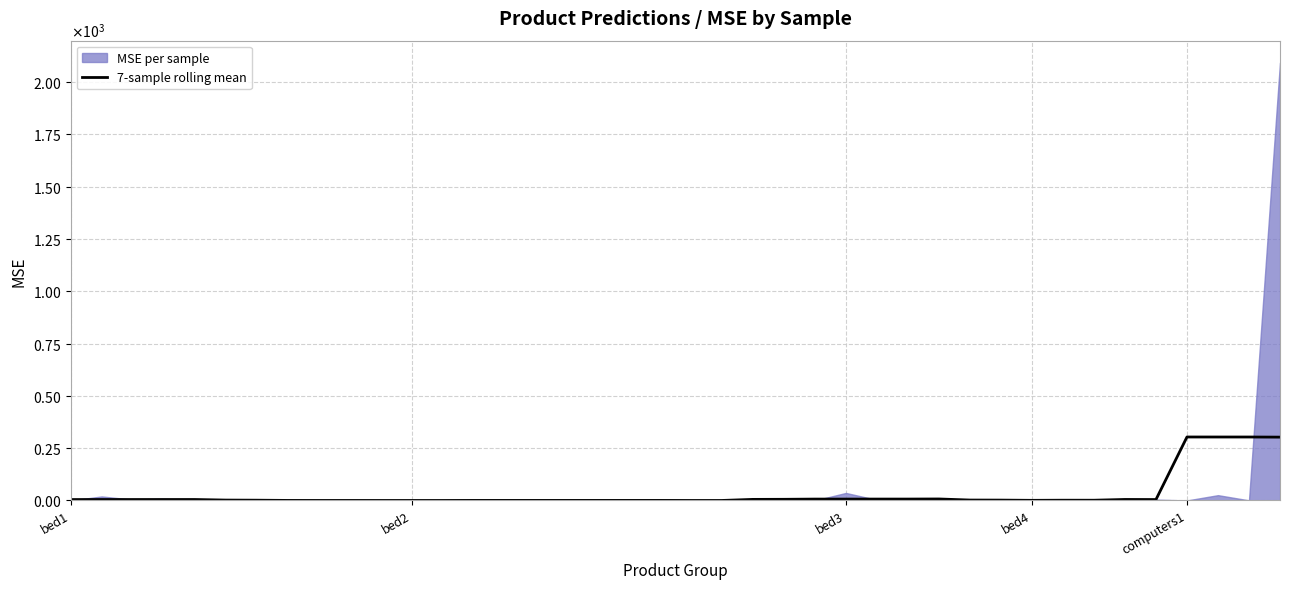

True or false: the data shows 0.1 at 9.

True